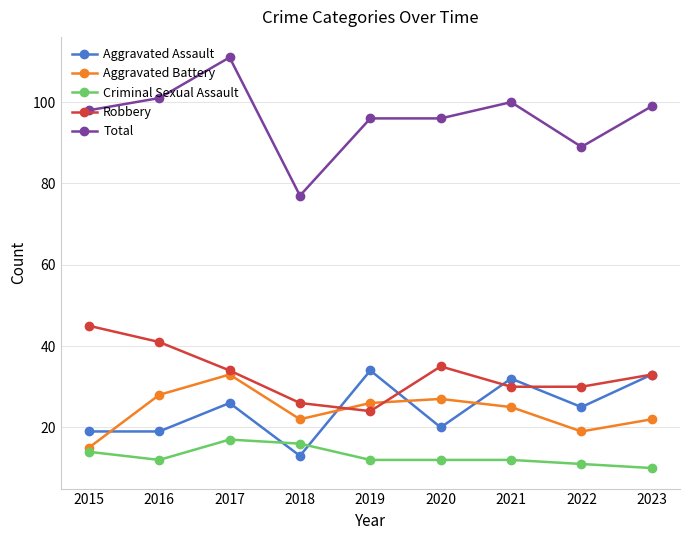

True or false: Aggravated Assault and Total intersect in this chart.

False